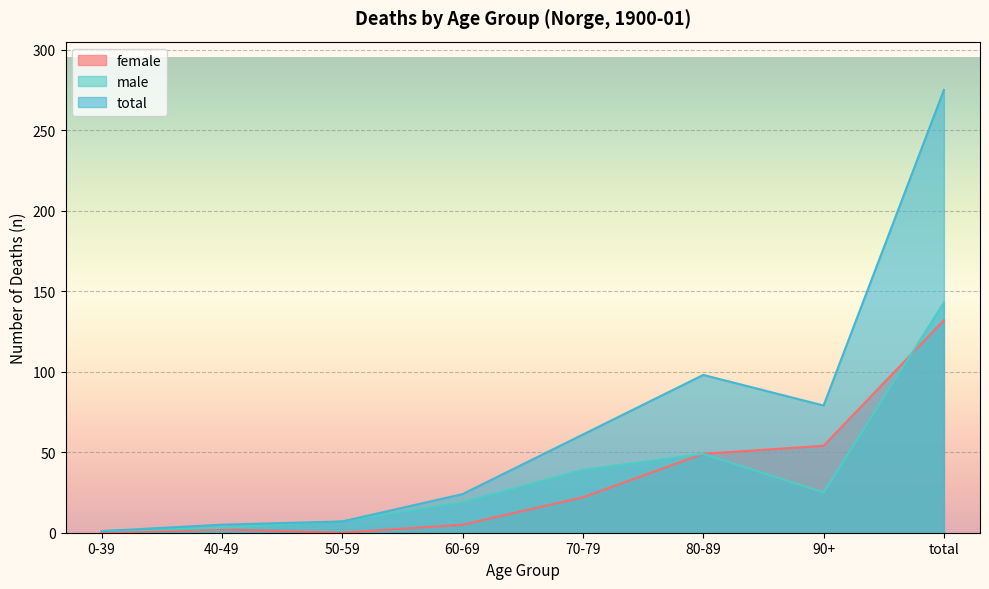

Reading right to left, extract all data points from this chart.

female: 132	54	49	22	5	0	2	0
male: 143	25	49	39	19	7	3	1
total: 275	79	98	61	24	7	5	1